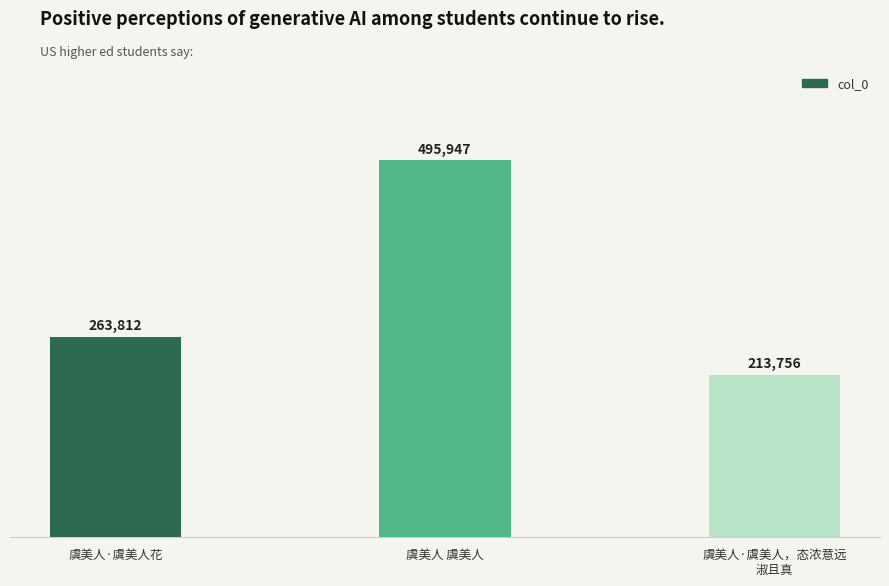

Rank the categories by value from lowest to highest.

虞美人·虞美人，态浓意远
淑且真, 虞美人·虞美人花, 虞美人 虞美人